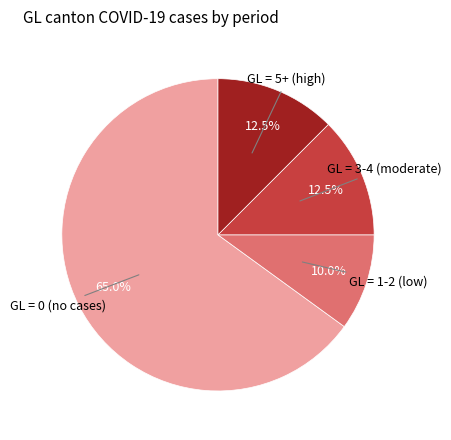

Does any single category account for the majority?

Yes